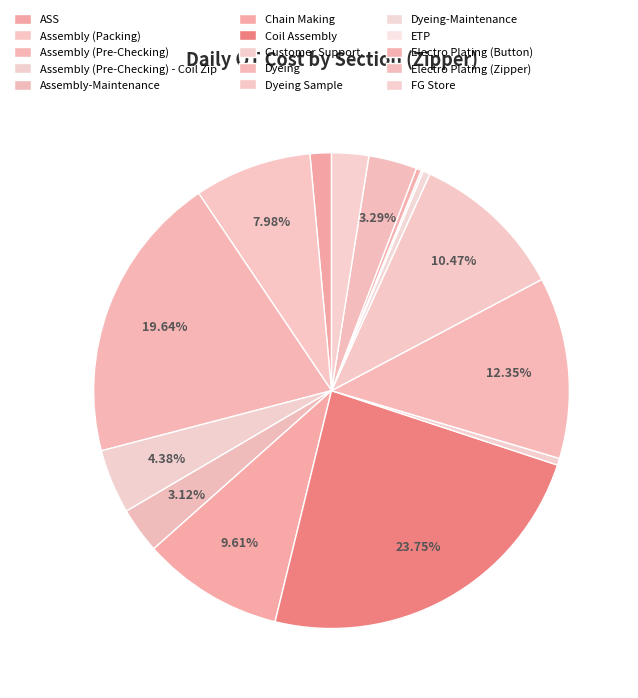

How many slices are in this pie chart?

15